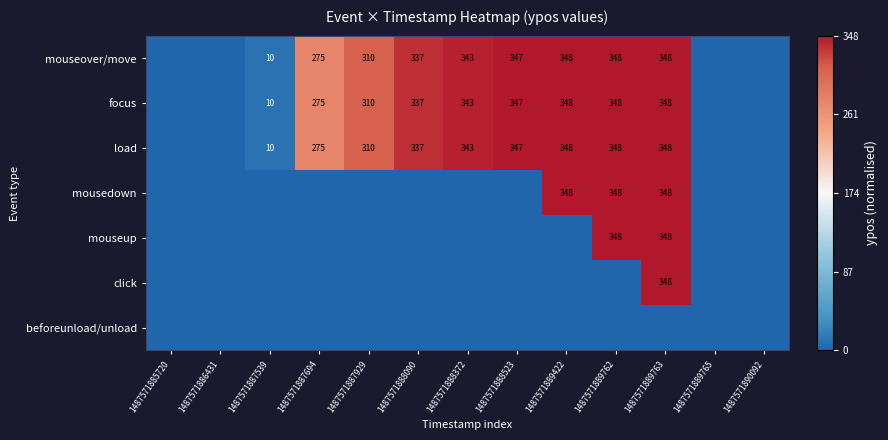

Is it true that mouseover/move equals 123 at 1487571889763?

False